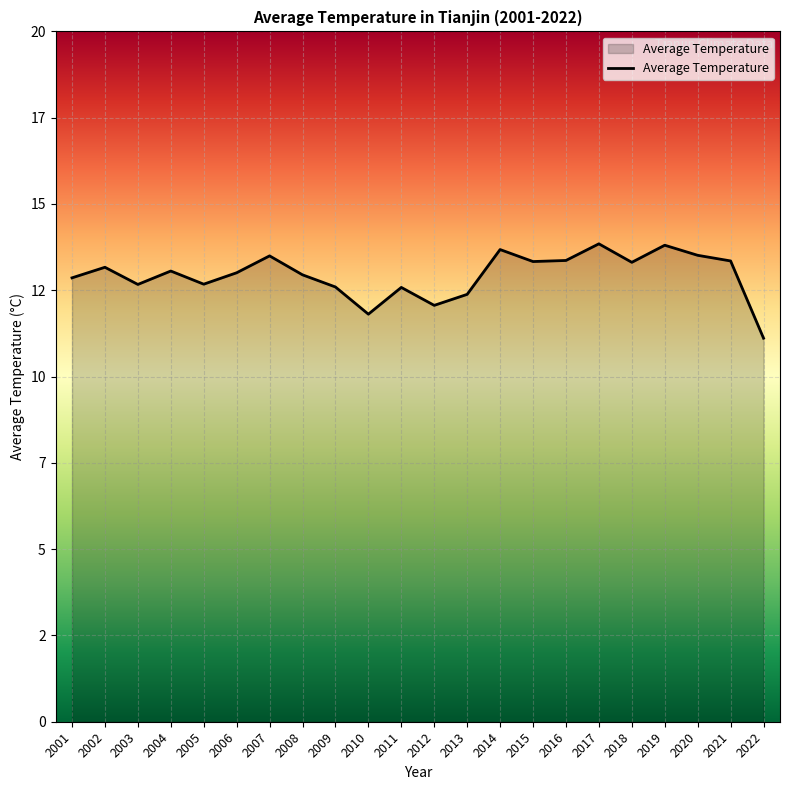

How many points are higher than both their immediate neighbors (excluding endpoints)?

7